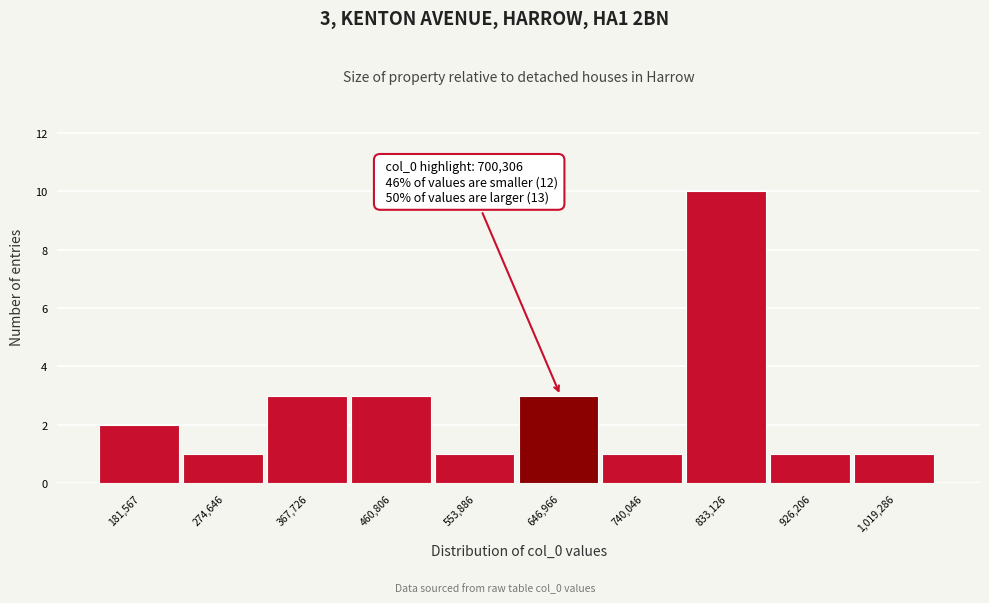

Reading right to left, what are all the values shown in this chart?

1,019,286=1	926,206=1	833,126=10	740,046=1	646,966=3	553,886=1	460,806=3	367,726=3	274,646=1	181,567=2